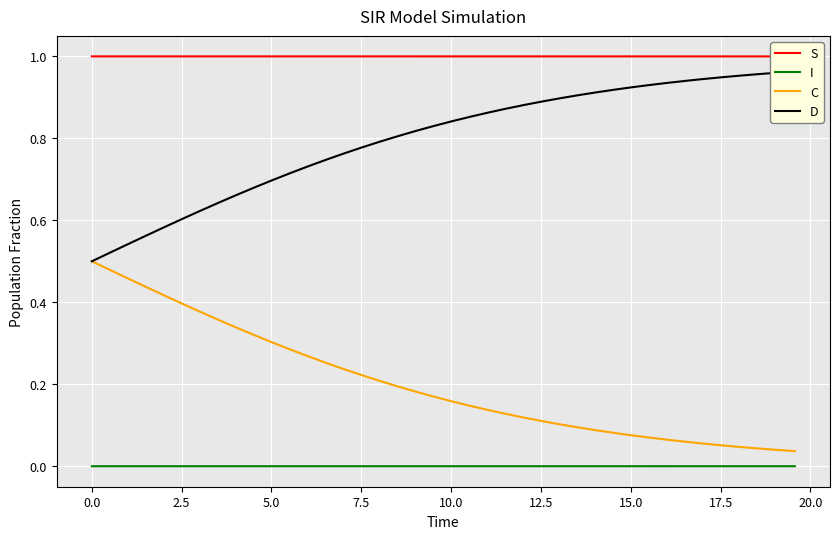

Count the number of data series in this chart.

4